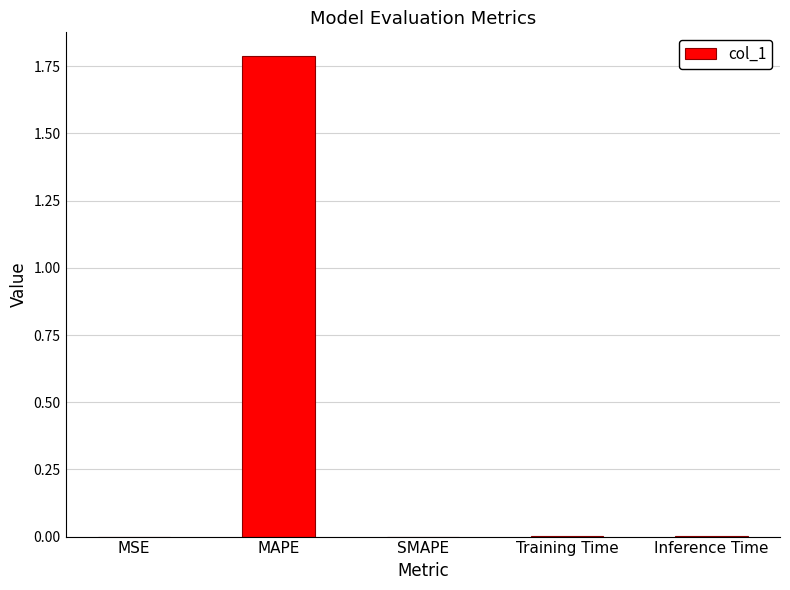

Which label corresponds to the largest value in the chart?

MAPE